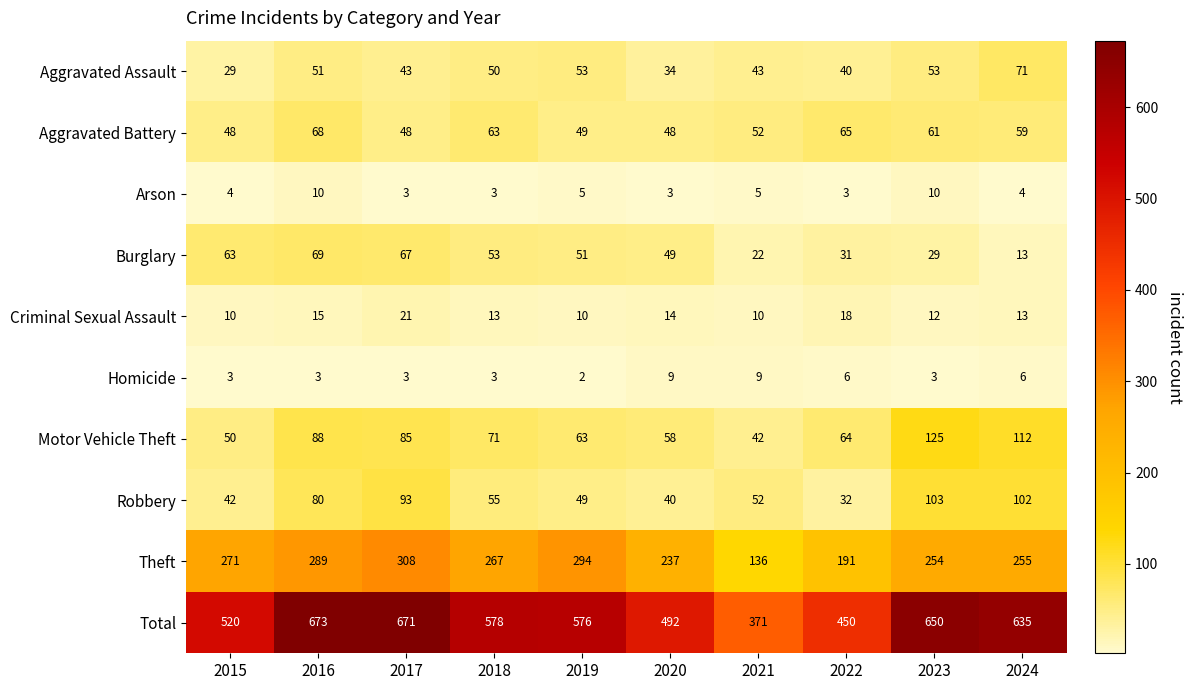

The value of Robbery at 2015 is 42. True or false?

True